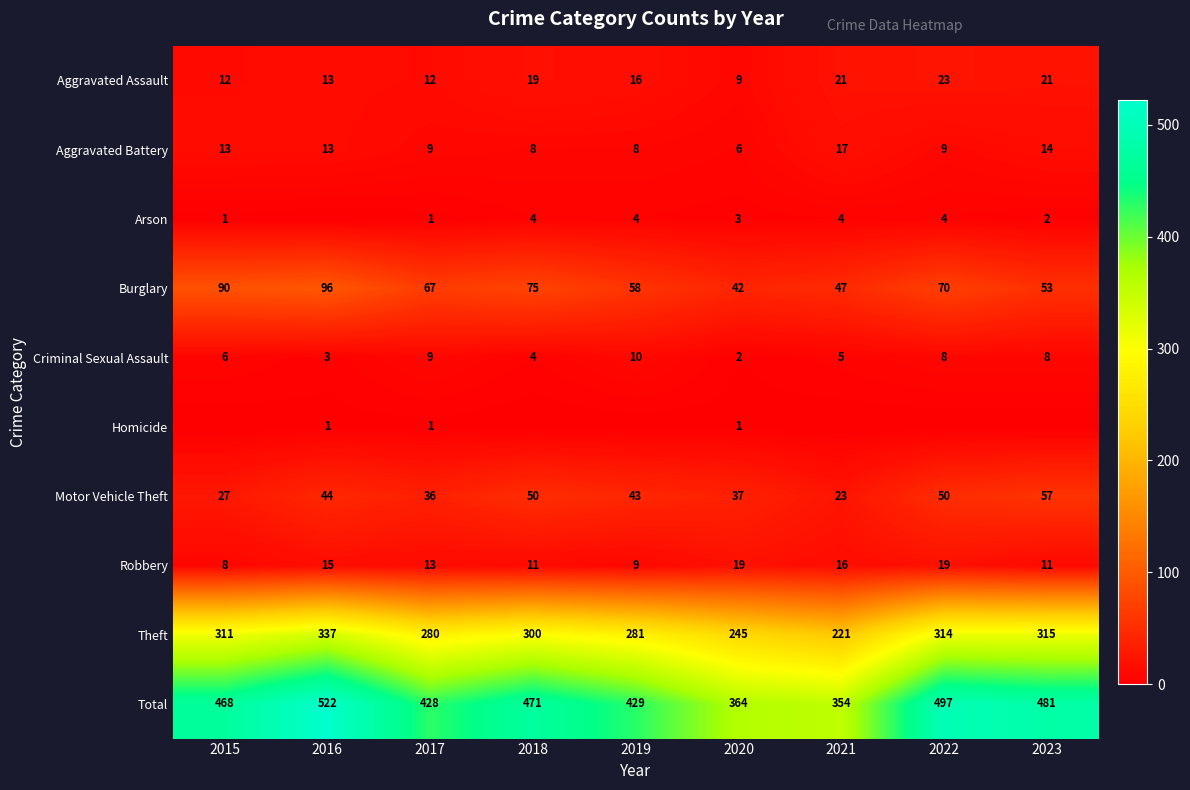

What is the spread (max minus min) of values at 2017?

427